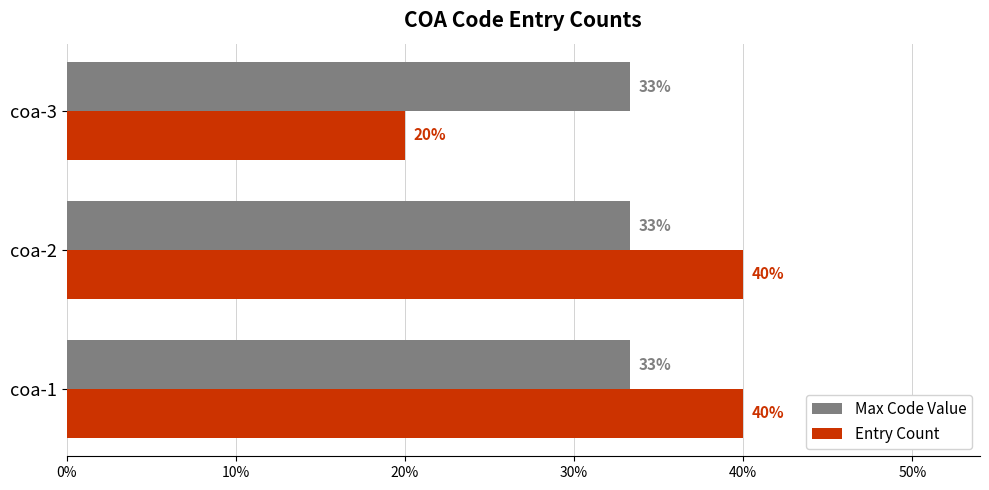

What is the maximum value for Entry Count?

0.4